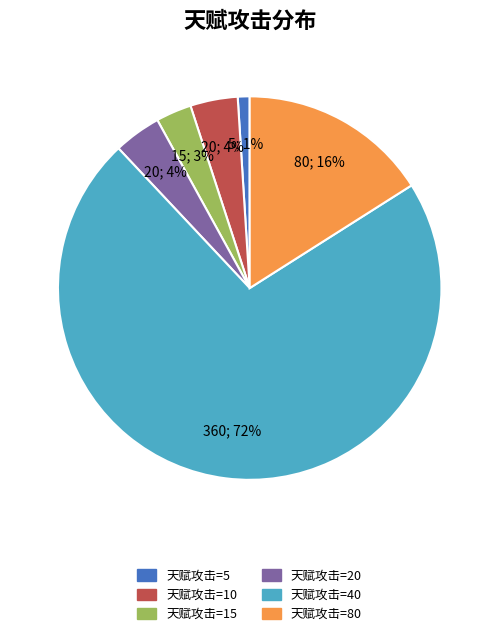

Which has a higher value, 天赋攻击=20 or 天赋攻击=15?

天赋攻击=20